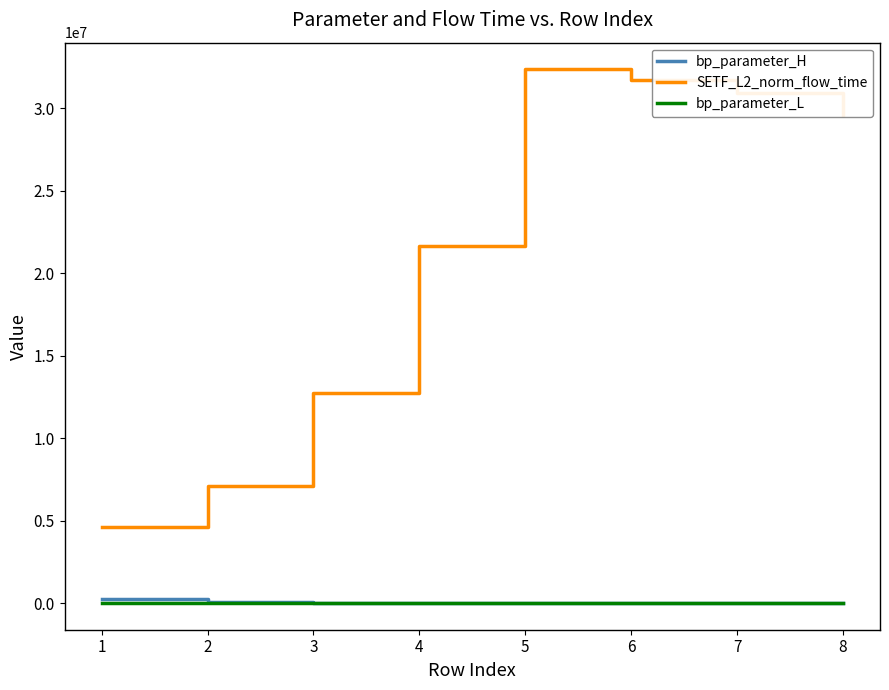

True or false: bp_parameter_H and SETF_L2_norm_flow_time intersect in this chart.

False